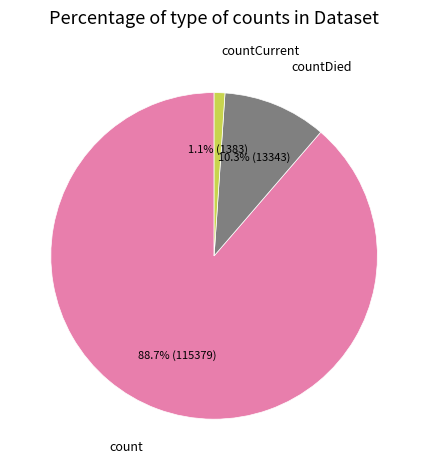

How many slices are in this pie chart?

3